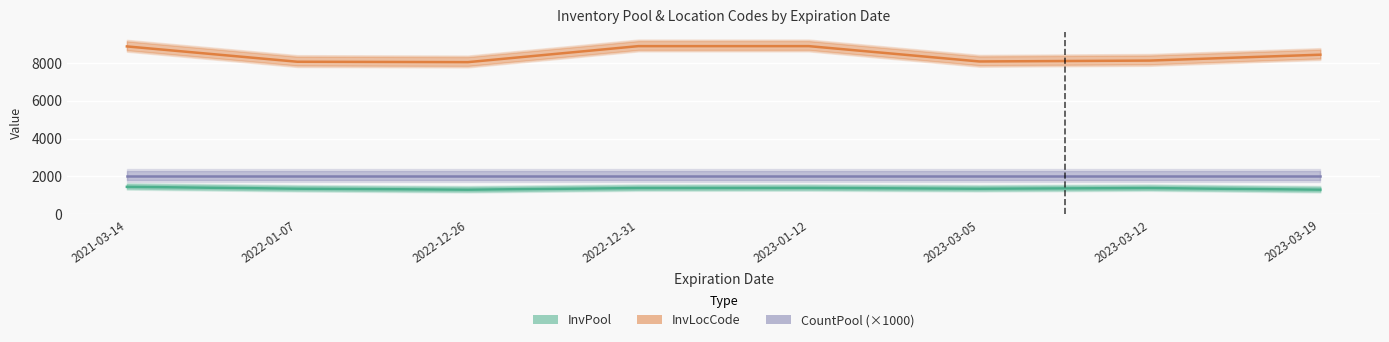

What is the total value across all series at 2022-12-26?

11333